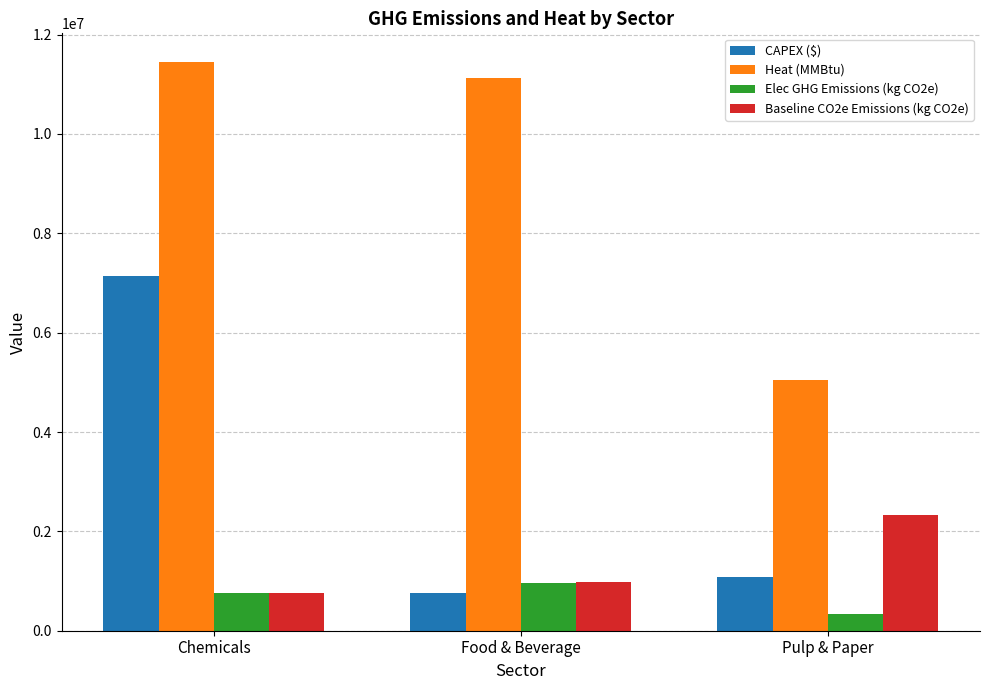

What is the spread (max minus min) of values at Food & Beverage?

10372434.7